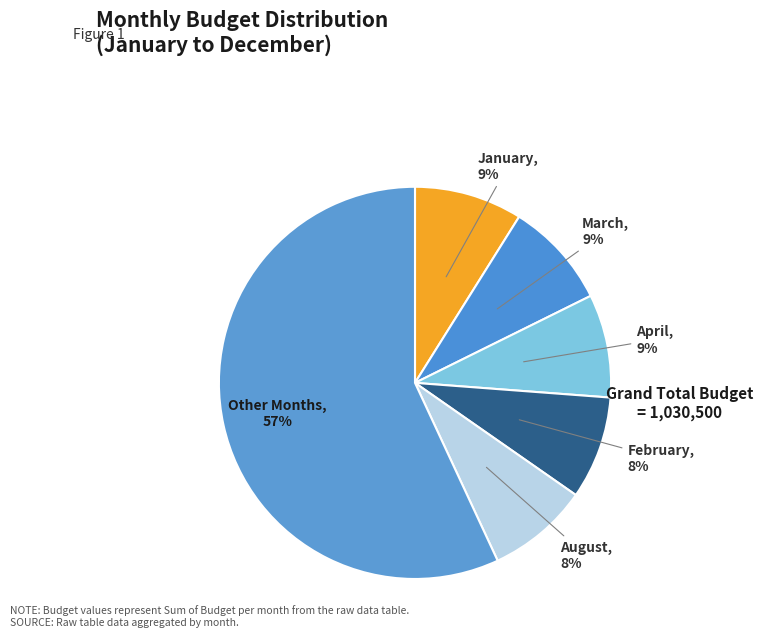

Which category has the biggest portion of the pie?

Other Months